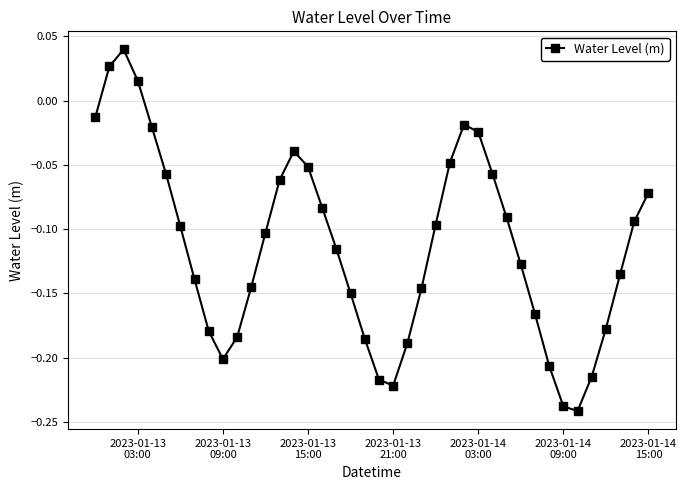

How many points are lower than both their immediate neighbors (excluding endpoints)?

3